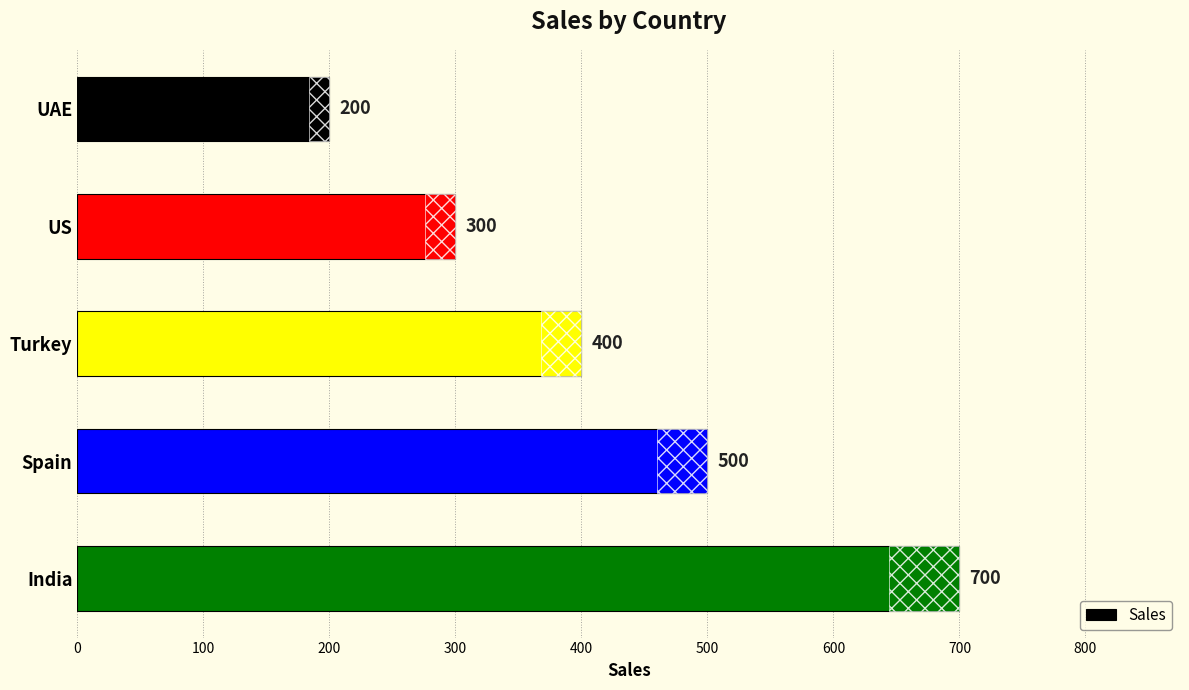

What is the smallest value displayed?

200